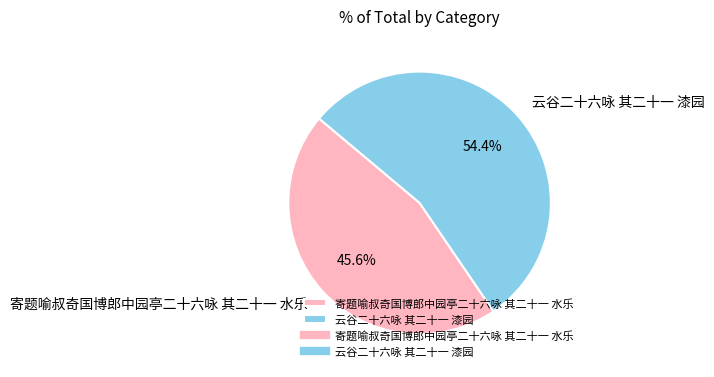

To the nearest percent, what is the average slice percentage?

50%